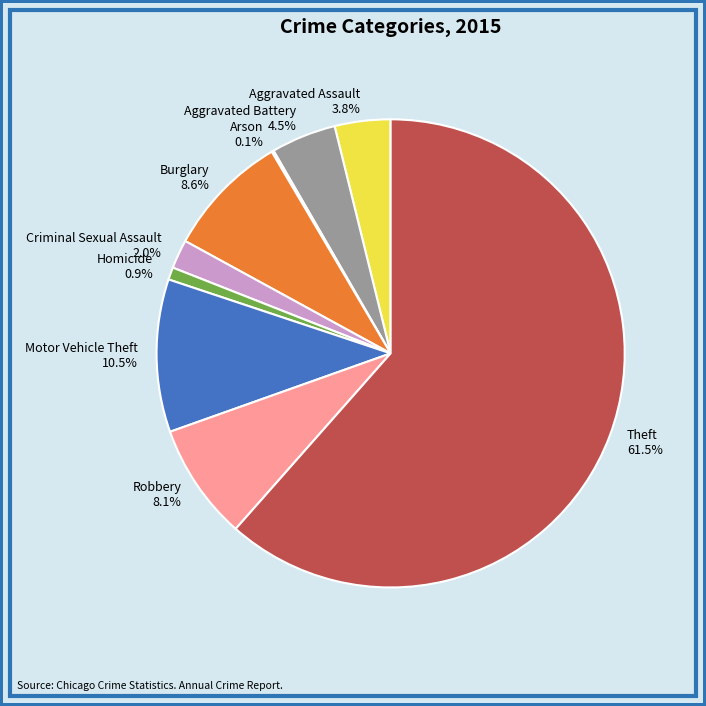

Between Aggravated Battery and Burglary, which is larger?

Burglary